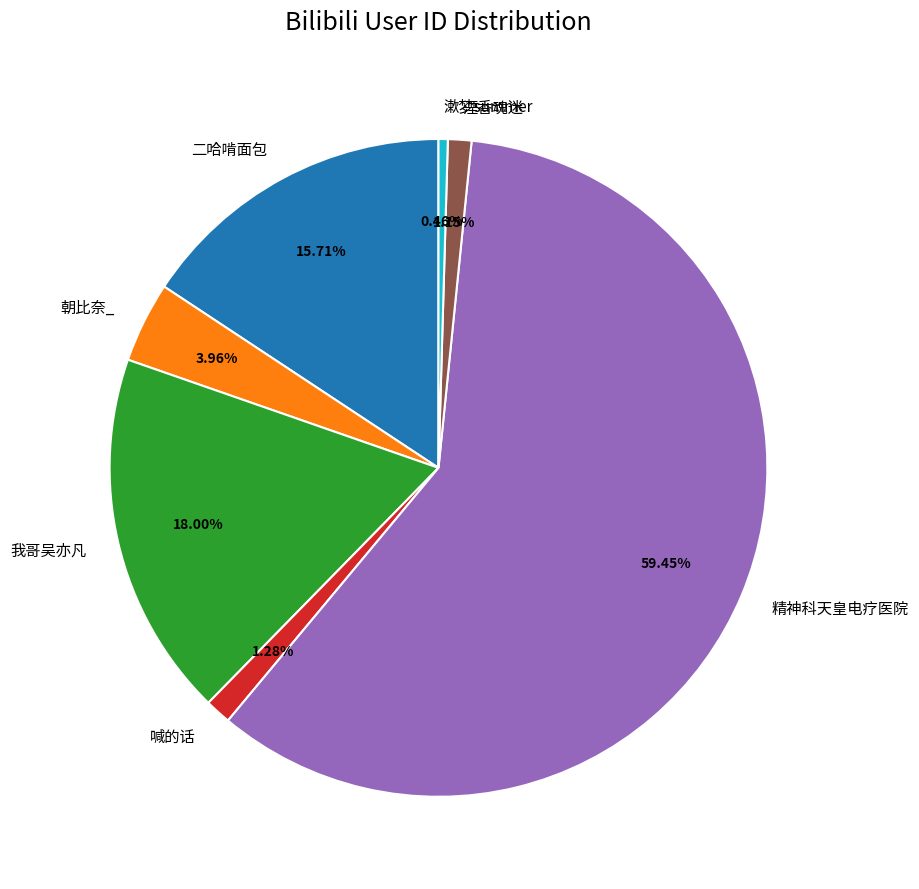

To the nearest percent, what is the combined percentage of 我哥吴亦凡 and 二哈啃面包?

34%